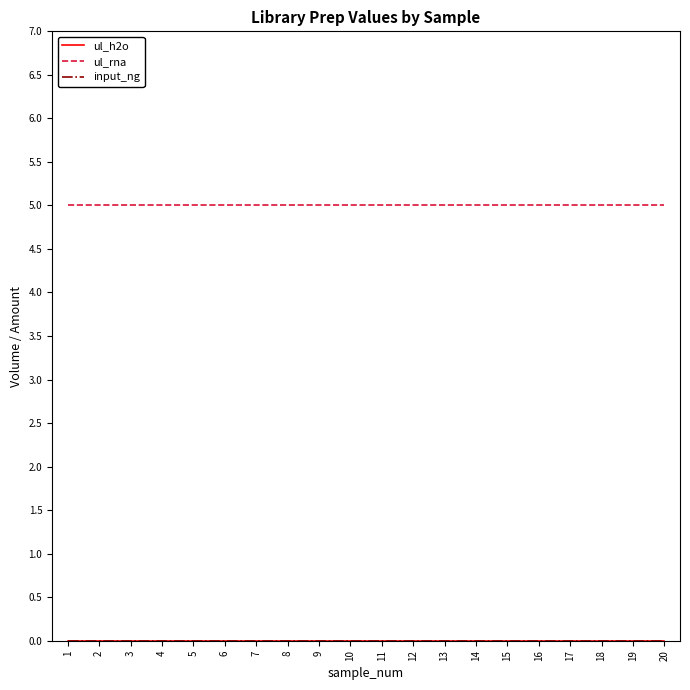

What value does the ul_rna series have at 18?

5